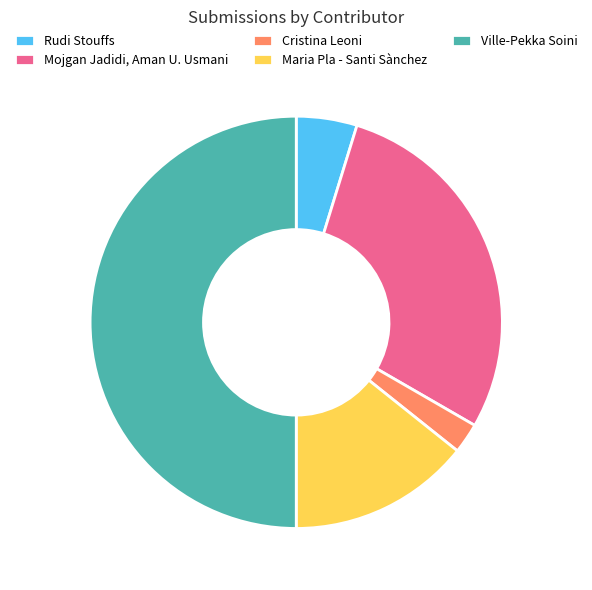

Combined, do Maria Pla - Santi Sànchez and Mojgan Jadidi, Aman U. Usmani account for over 50%?

No